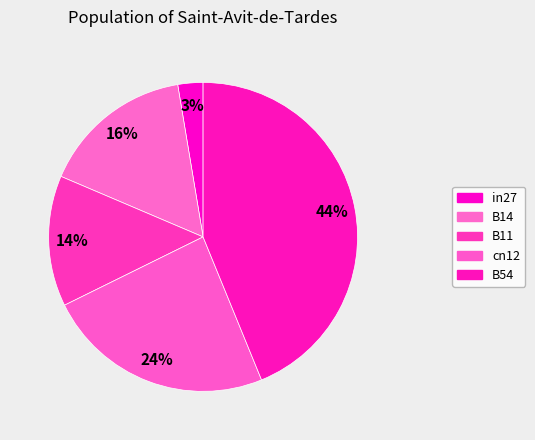

Which category has the smallest portion of the pie?

in27